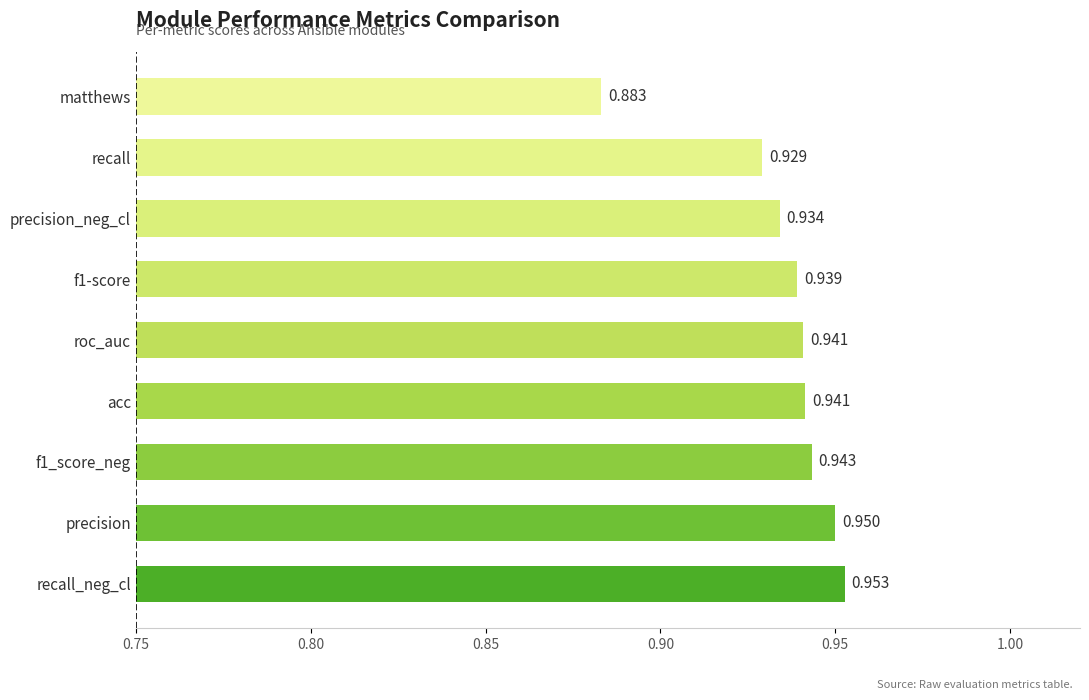

True or false: the data shows 0.1 at f1_score_neg.

False